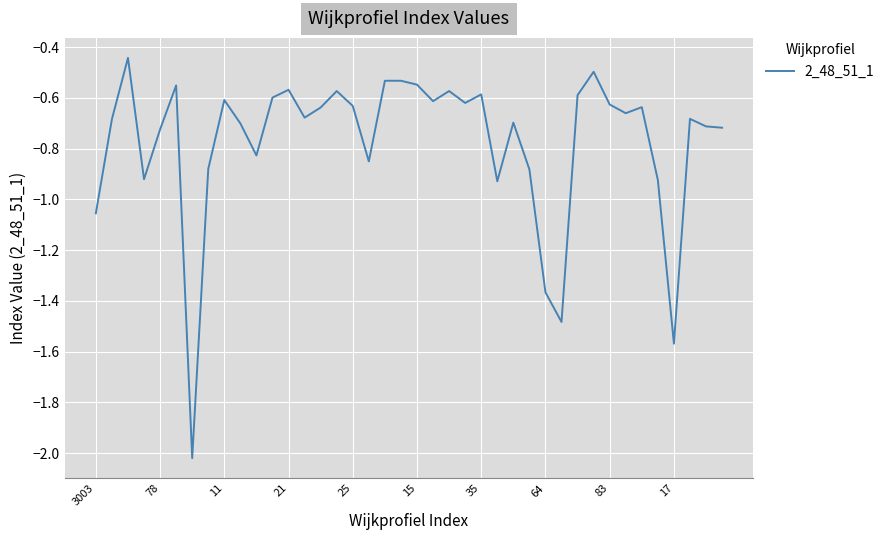

What is the difference between the maximum and minimum values?

1.6